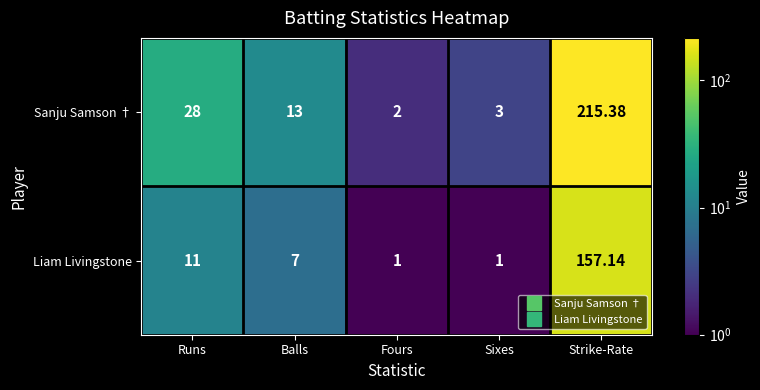

Which category has the highest value in the Sanju Samson † series?

Strike-Rate